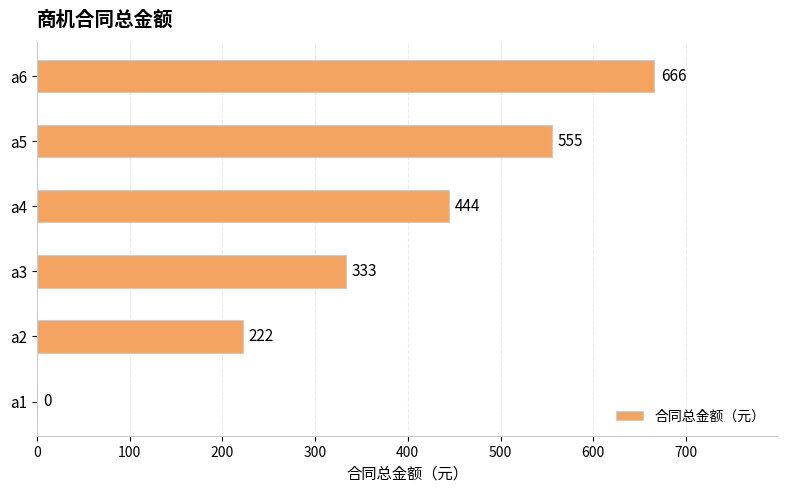

Count the number of data series in this chart.

1